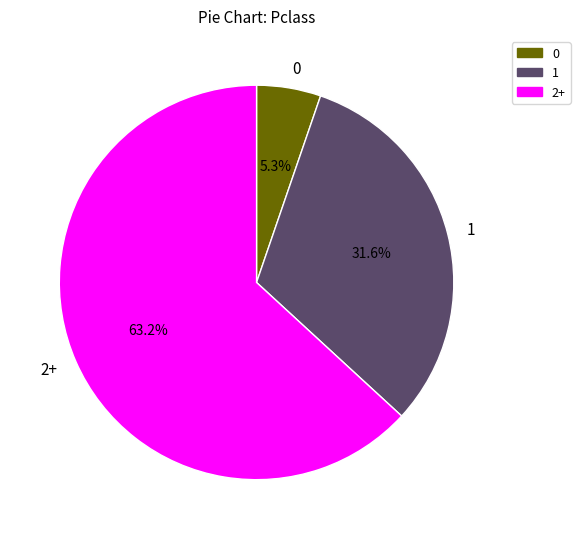

Rank the categories by value from lowest to highest.

0, 1, 2+